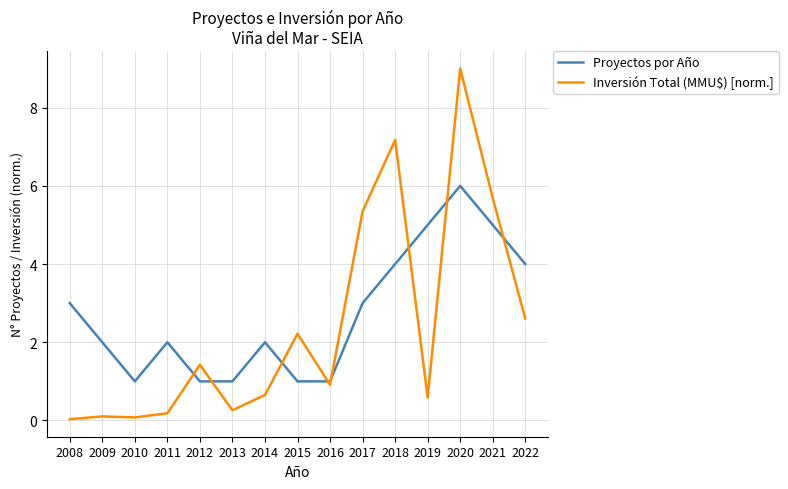

Rank the series at 2012 from highest to lowest value.

Inversión Total (MMU$) [norm.], Proyectos por Año